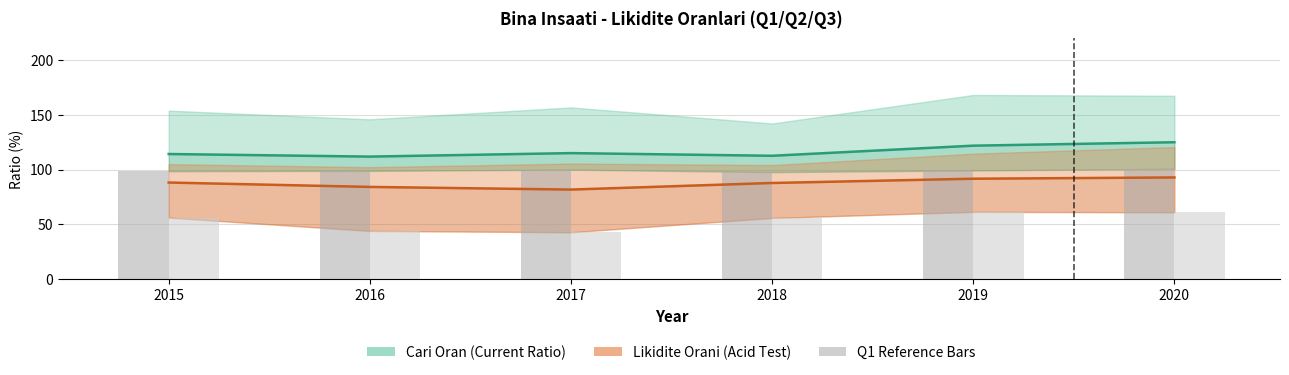

Is the value of Likidite Q1 (bar) at 2016 greater than the value of Likidite Q2 (Median) at 2019?

No